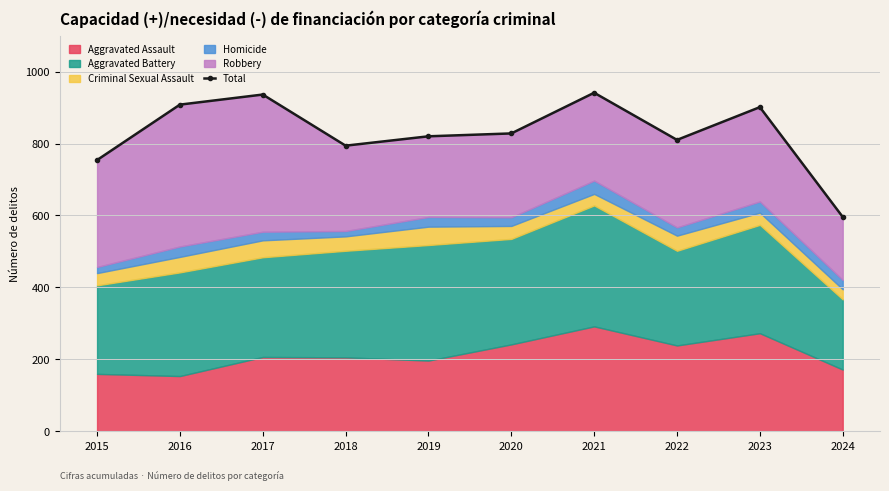

Rank the categories by value from lowest to highest.

2024, 2015, 2018, 2022, 2019, 2020, 2023, 2016, 2017, 2021